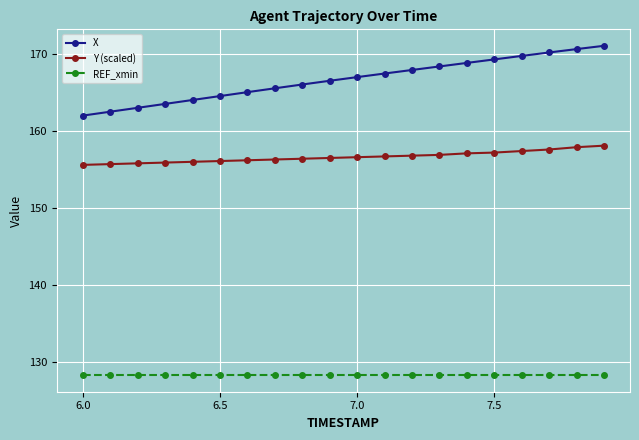

Rank the series by their maximum value, from highest to lowest.

X, Y (scaled), REF_xmin